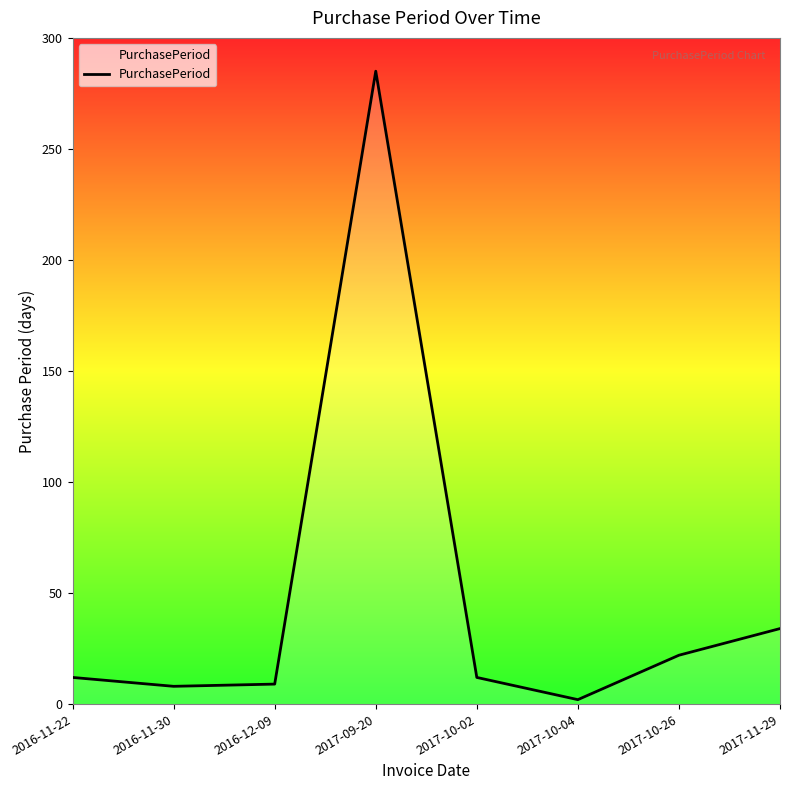

Which category has the lowest value across all series?

2017-10-04